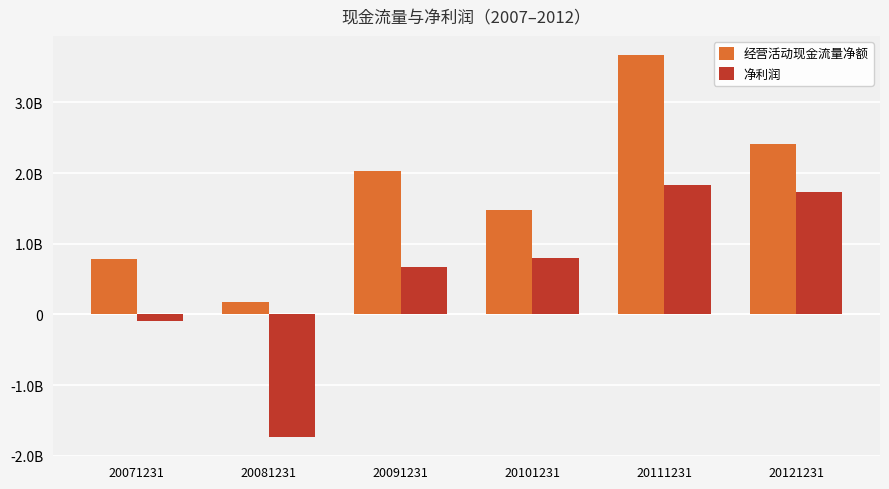

What are all the series names shown in the legend?

经营活动现金流量净额, 净利润